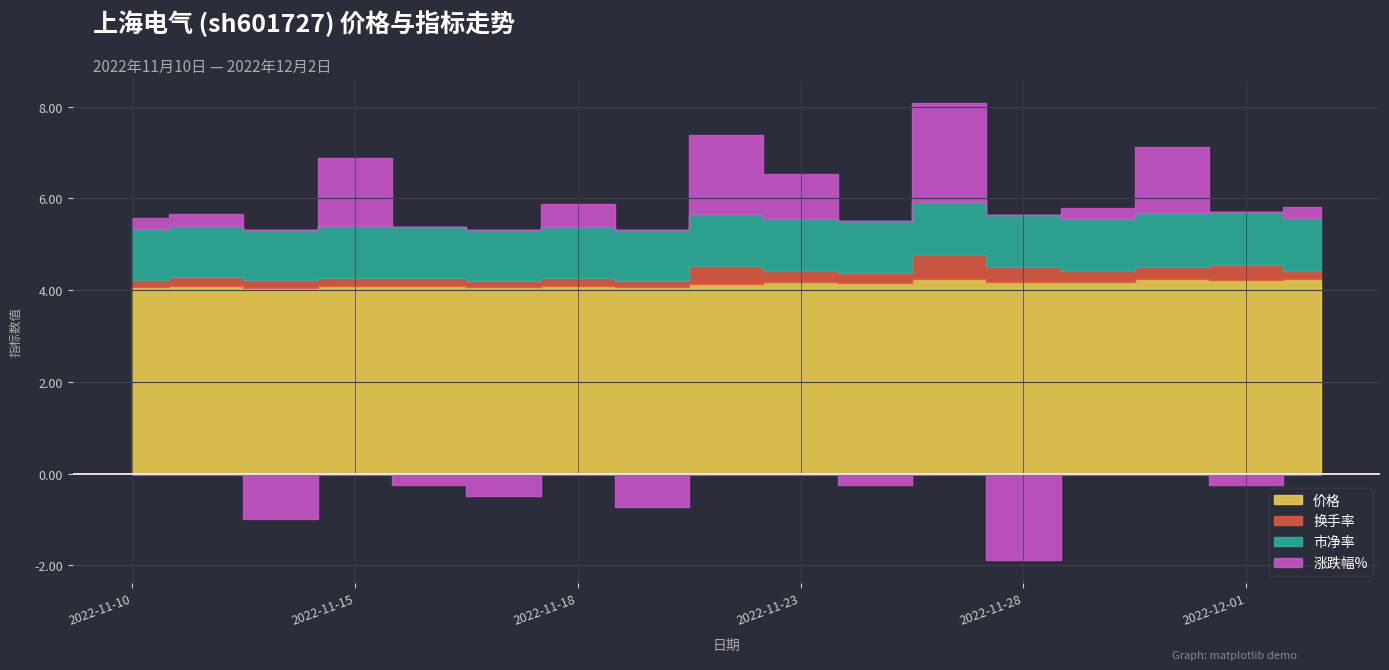

Which series has the largest total across all categories?

价格